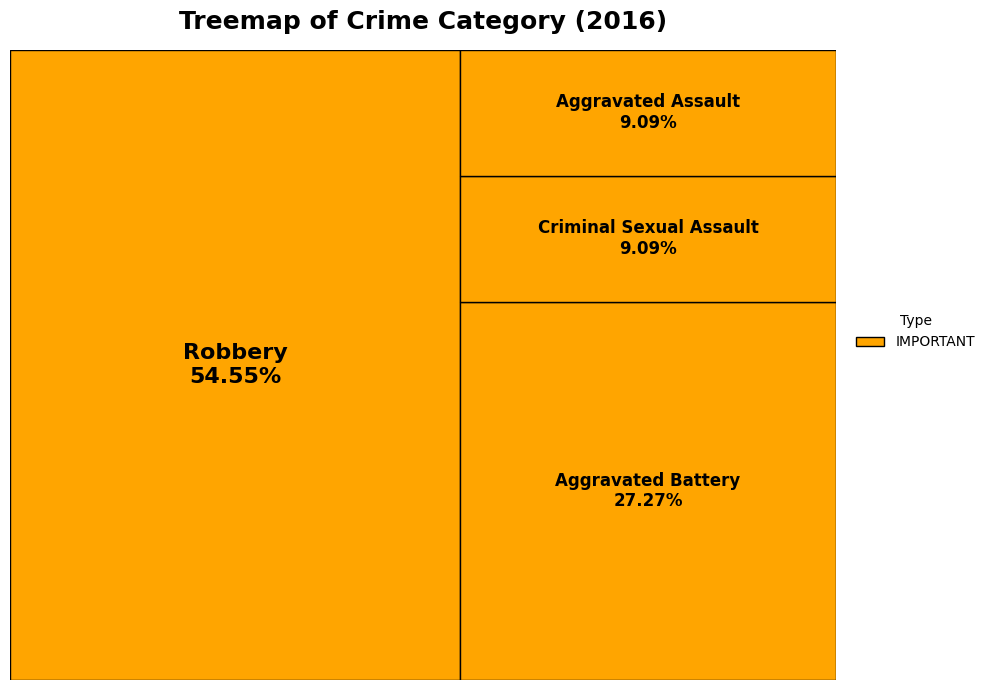

What is the total percentage of Aggravated Battery and Robbery?

81.8%